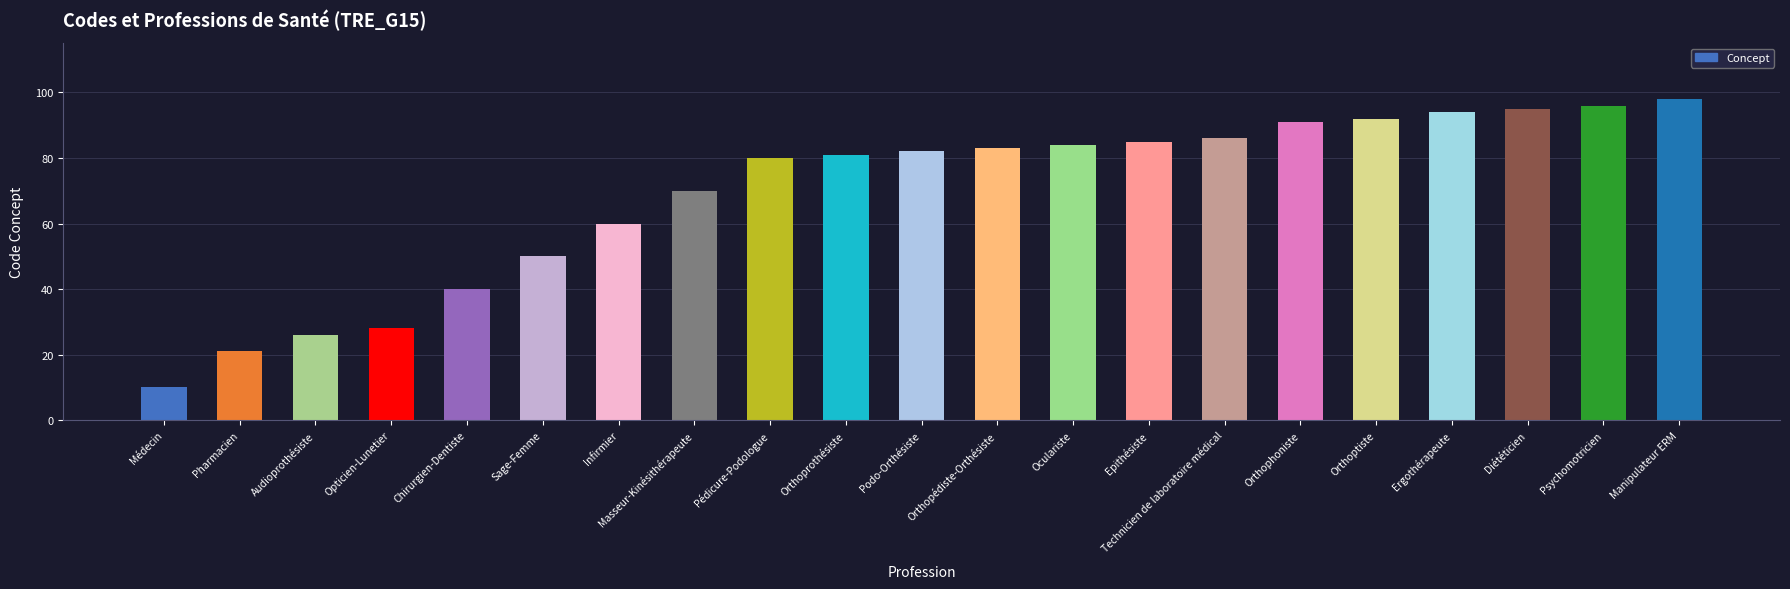

What is the value of the 3rd bar from the left?

26